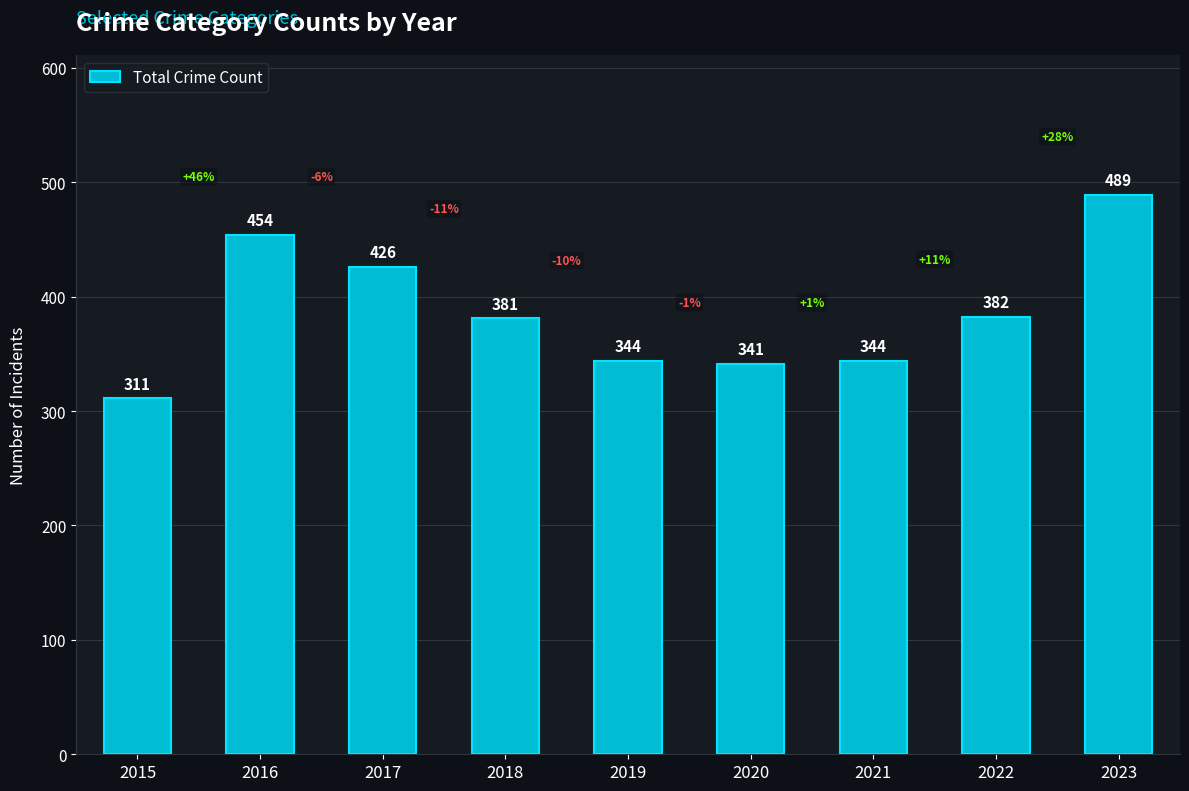

What is the value of the 6th bar from the left?

341